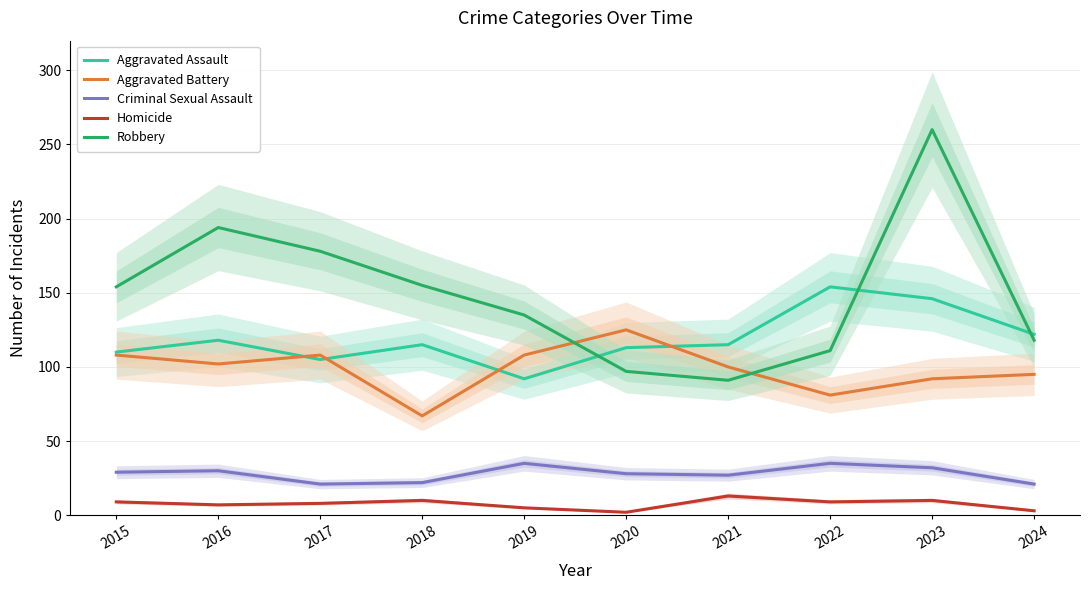

Does the chart have visible grid lines?

Yes